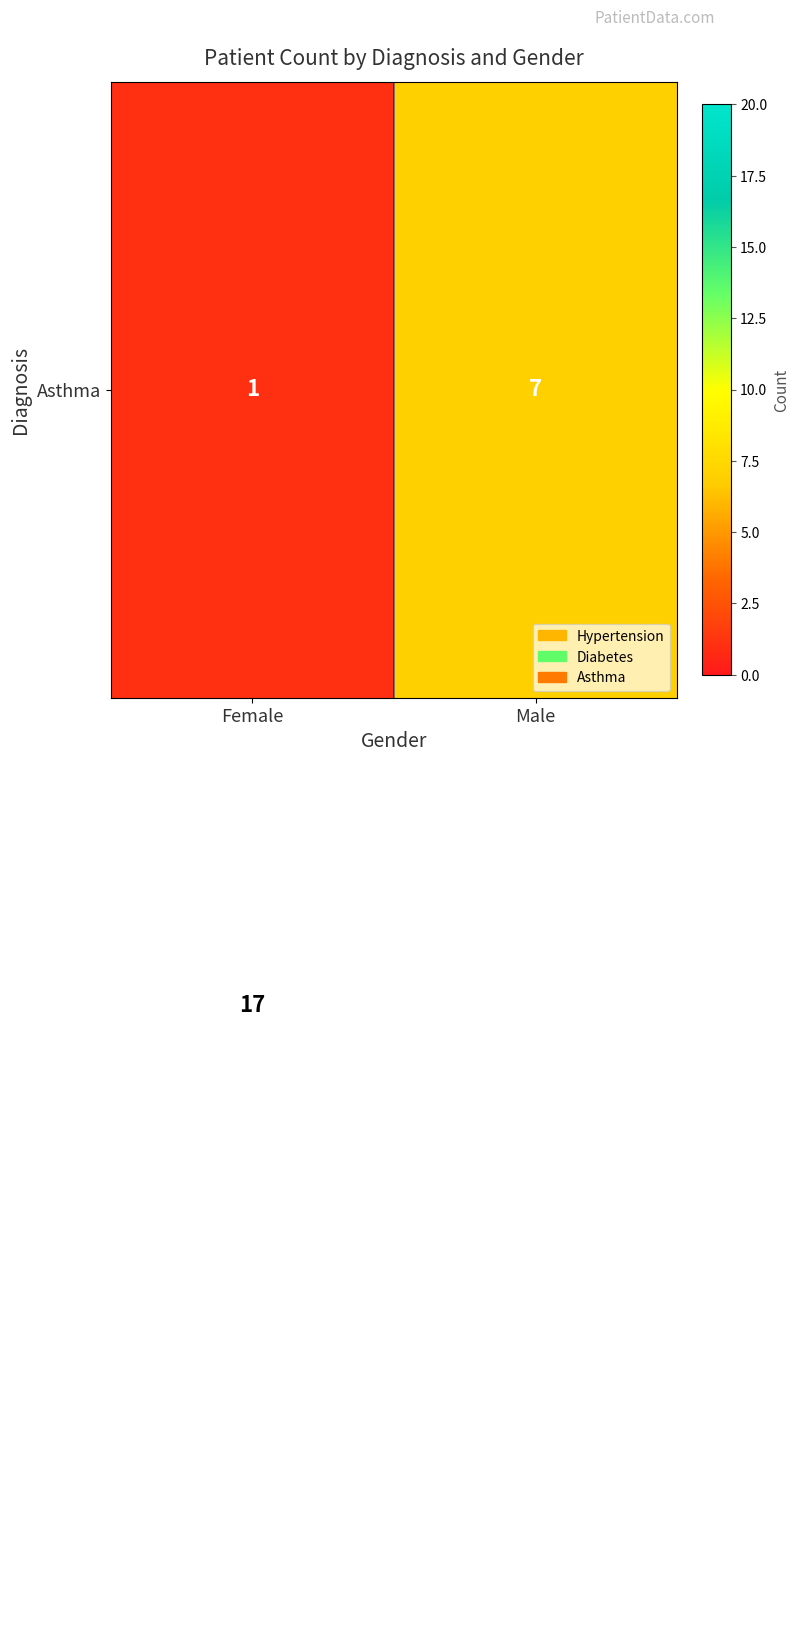

What is the spread (max minus min) of values at Female?

16